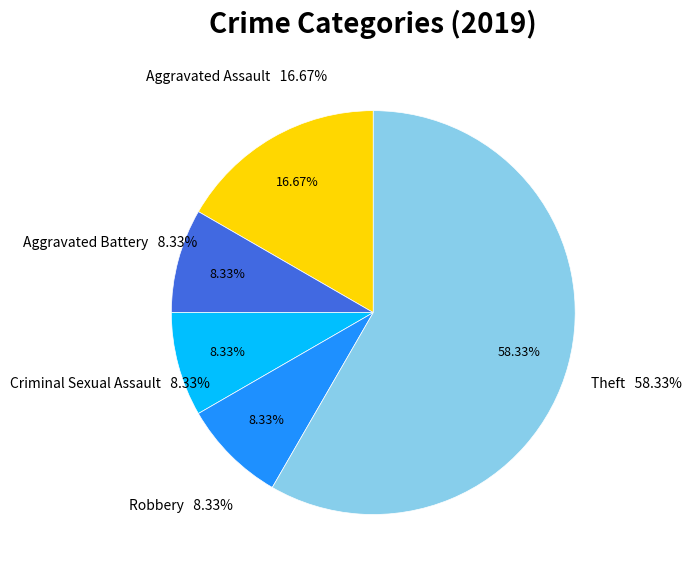

To the nearest percent, what is the difference between the Criminal Sexual Assault and Theft slice percentages?

50%